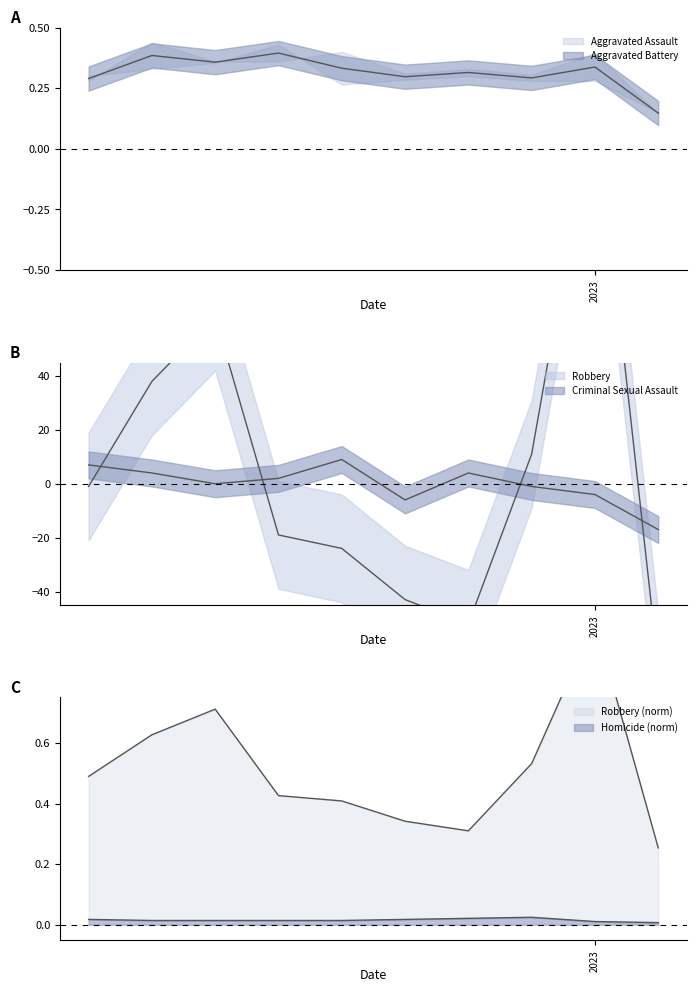

Is this an area chart (filled region under the line)?

No